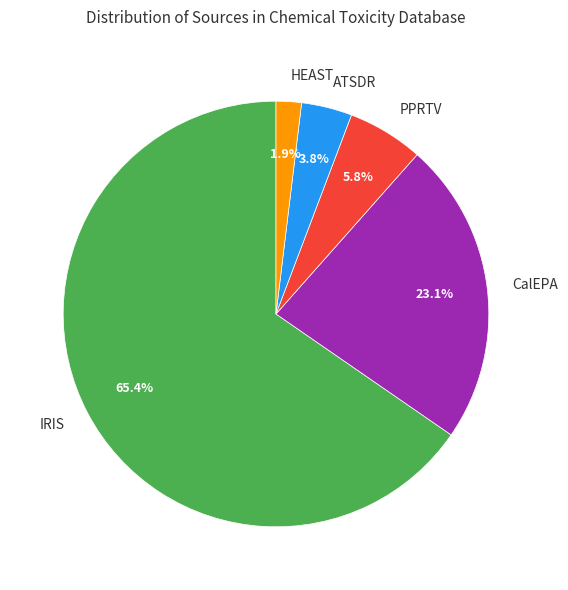

To the nearest percent, what is the difference between the CalEPA and IRIS slice percentages?

42%